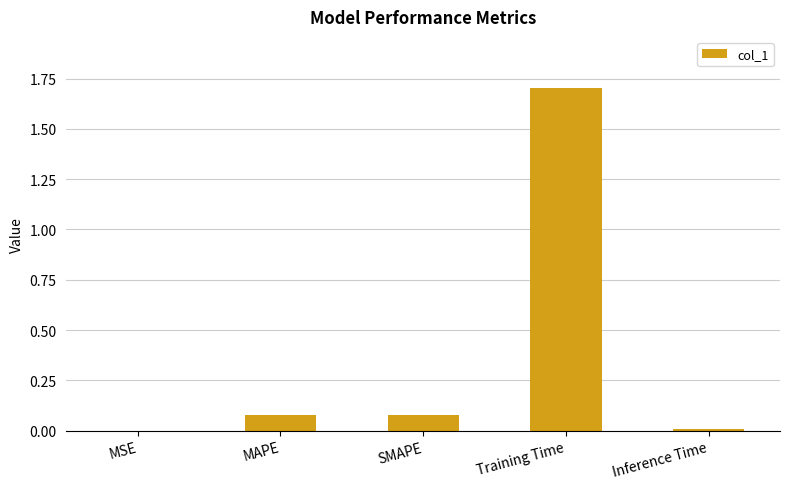

Between Training Time and MAPE, which is larger?

Training Time